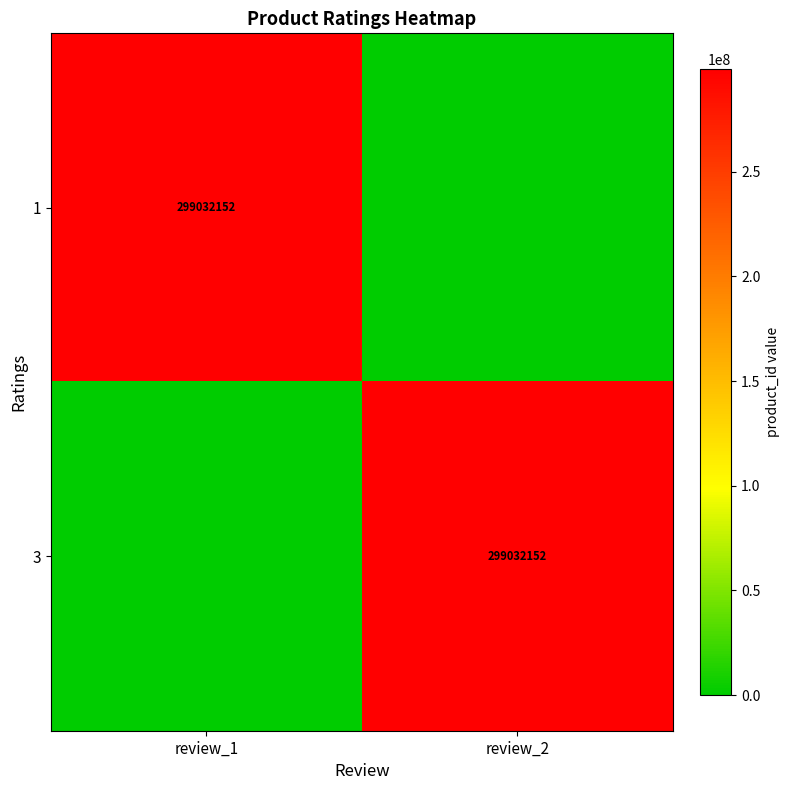

At how many categories does at least one series exceed 297113164?

2